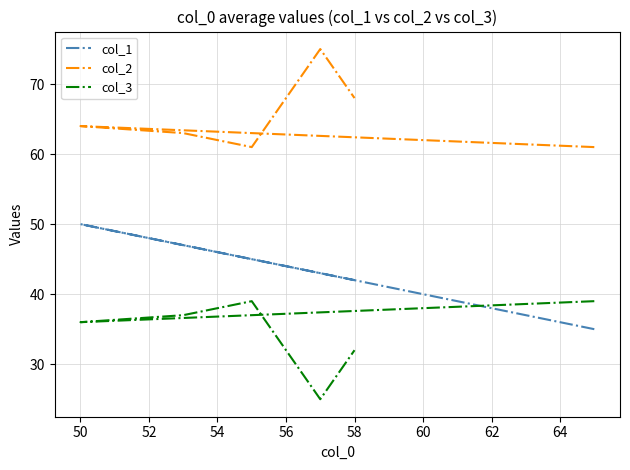

How many lines are shown in the chart?

3